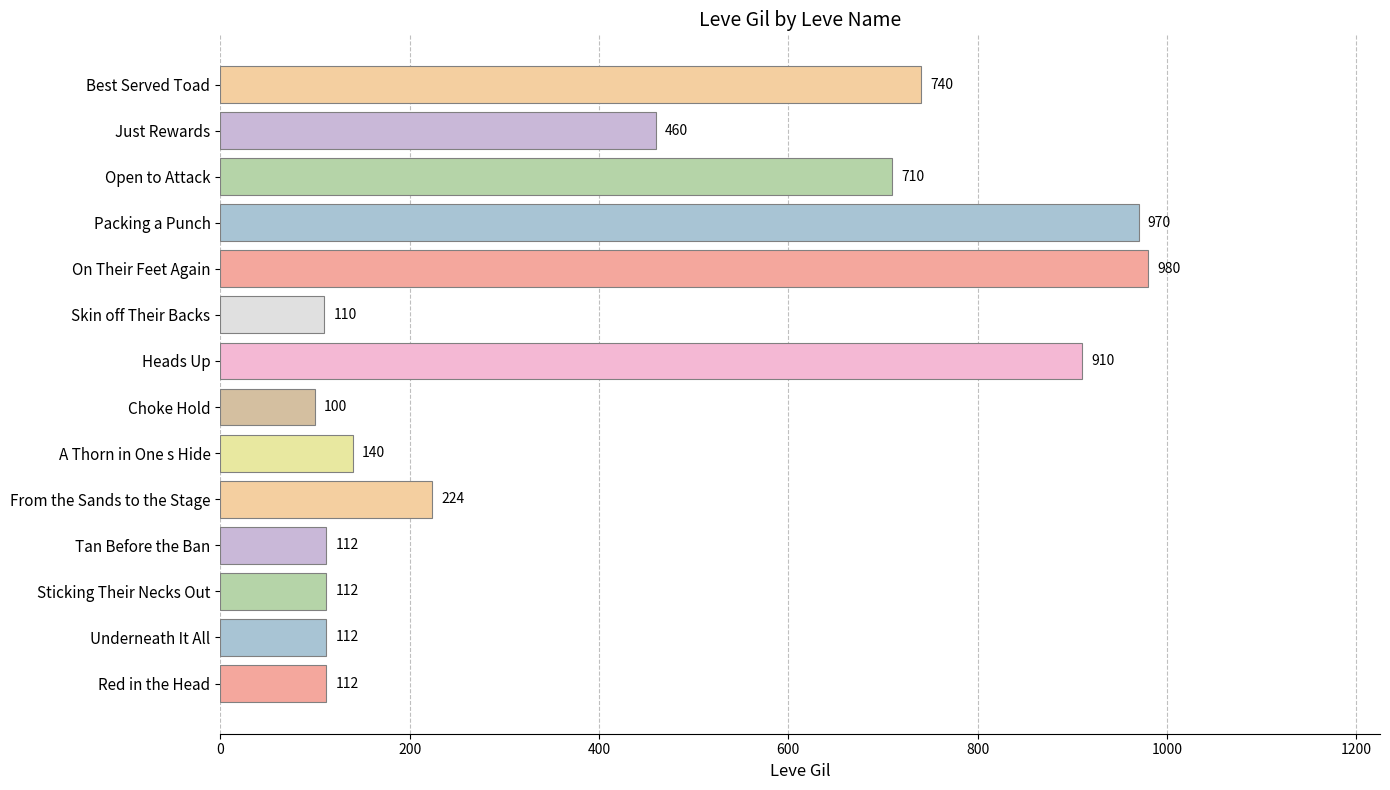

What is the change in value from Heads Up to Best Served Toad?

-170